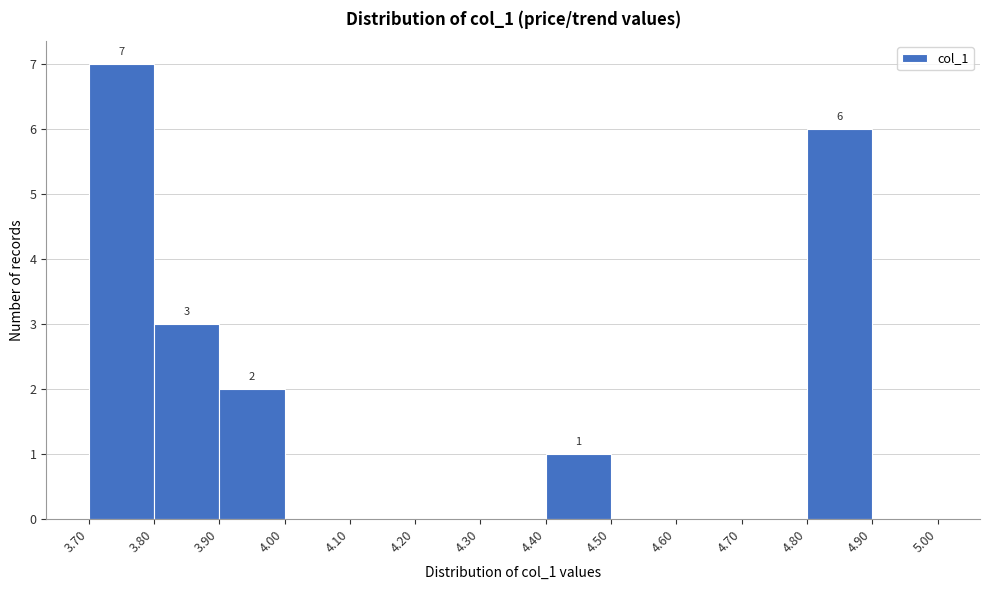

Which range on the x-axis has the tallest bar?

3.70 to 3.80